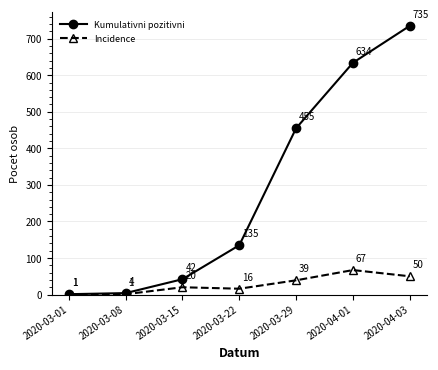

What is the label of the 3rd point from the right?

2020-03-29